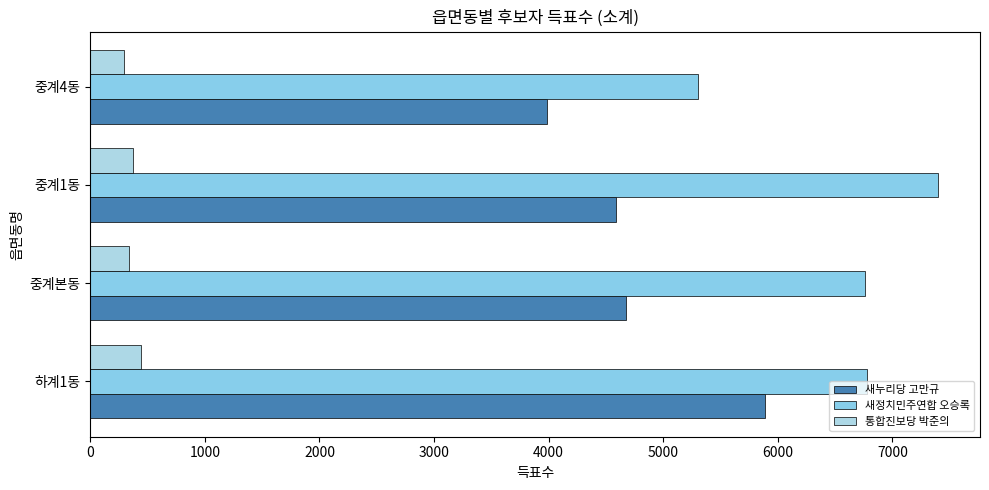

List the series in order of their overall mean, highest first.

새정치민주연합 오승록, 새누리당 고만규, 통합진보당 박준의